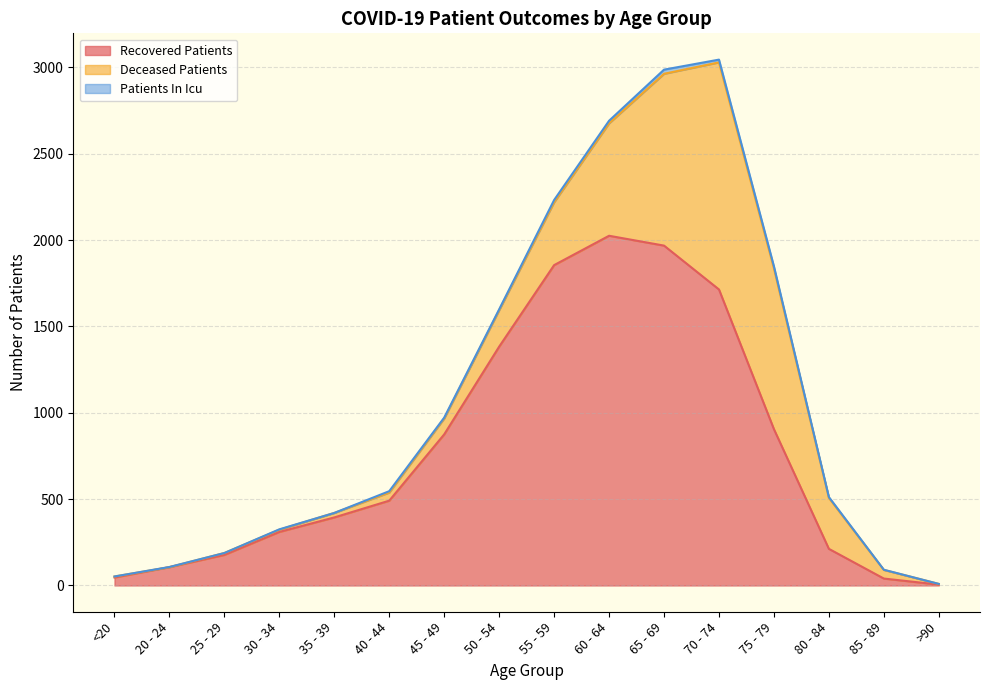

Between 25 - 29 and 85 - 89, which is larger?

25 - 29